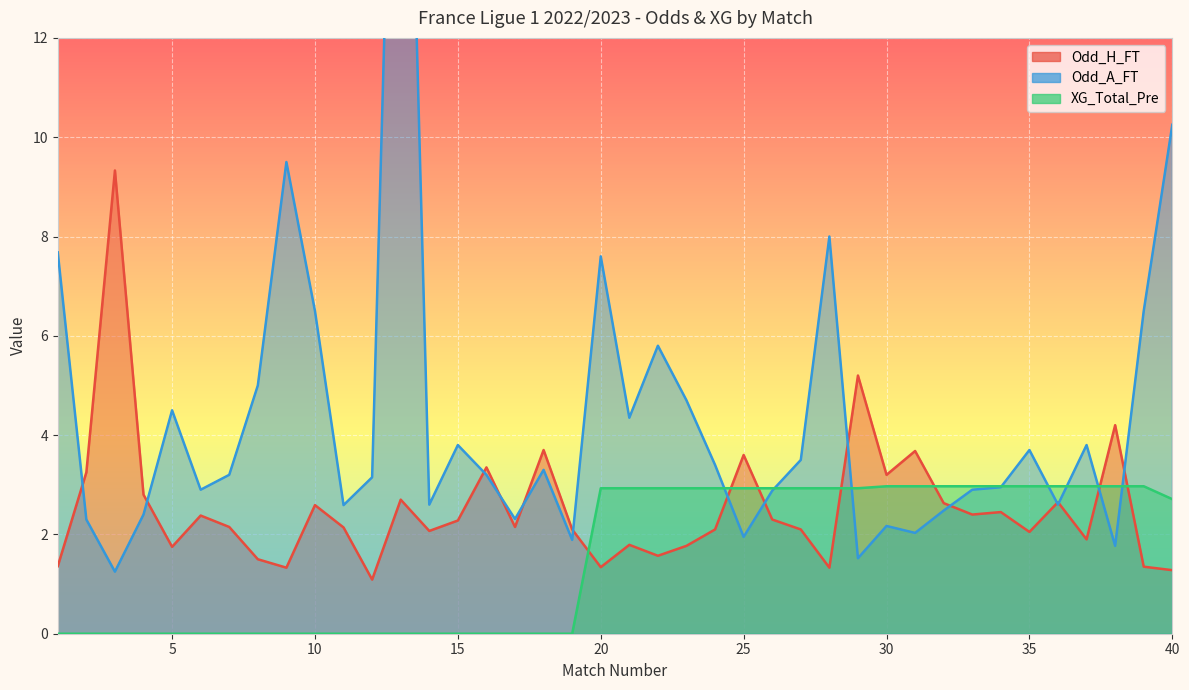

What are all the series names shown in the legend?

Odd_H_FT, Odd_A_FT, XG_Total_Pre